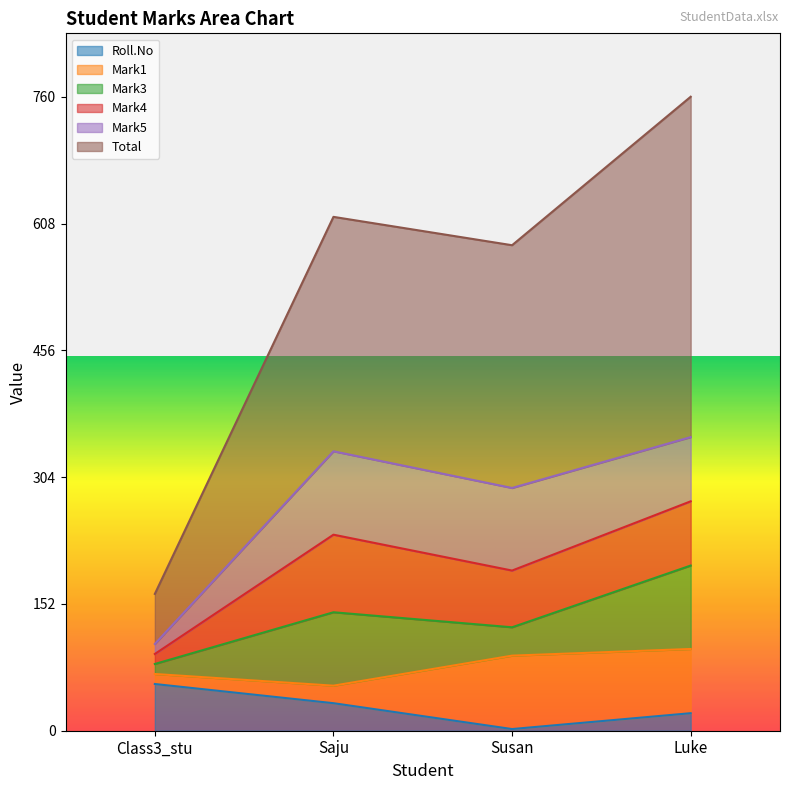

Does the chart display data point markers on the line(s)?

No